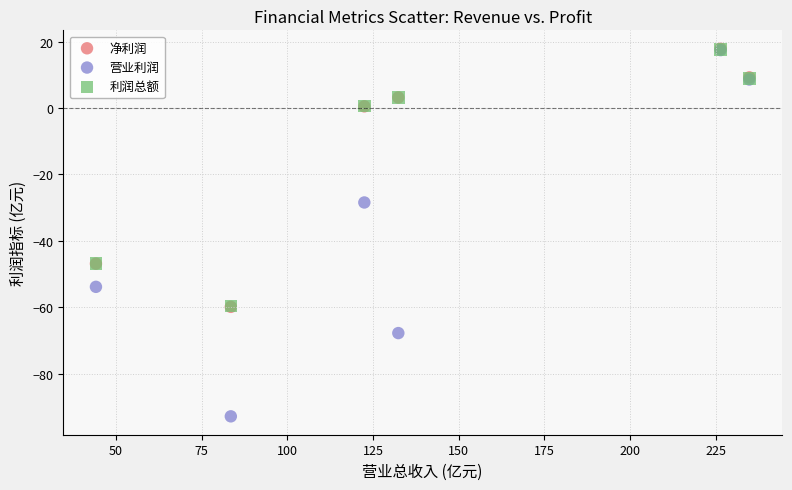

What are all the series names shown in the legend?

净利润, 营业利润, 利润总额